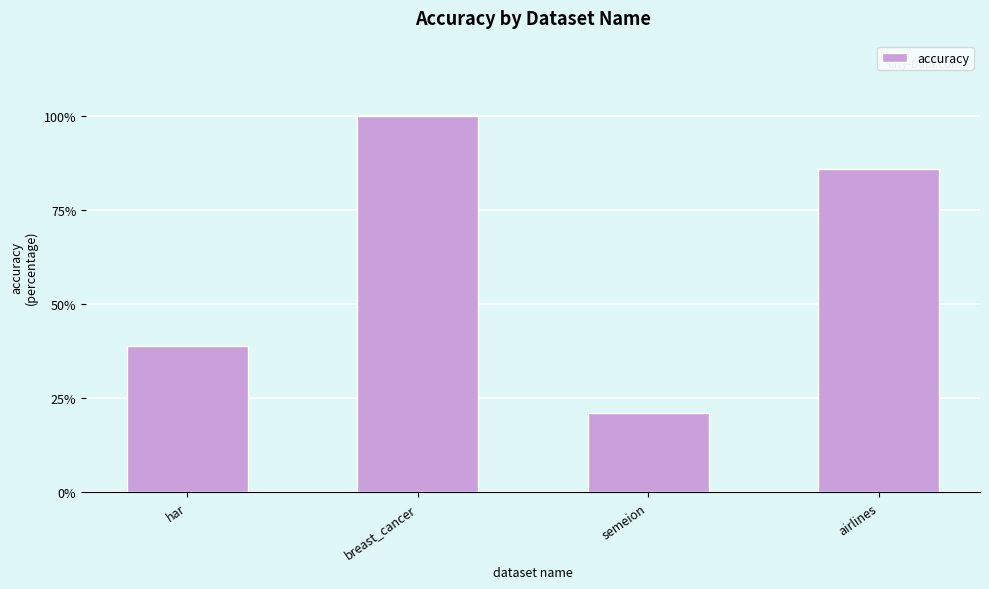

Reading right to left, transcribe all the data shown in this chart.

0.9	0.2	1.0	0.4